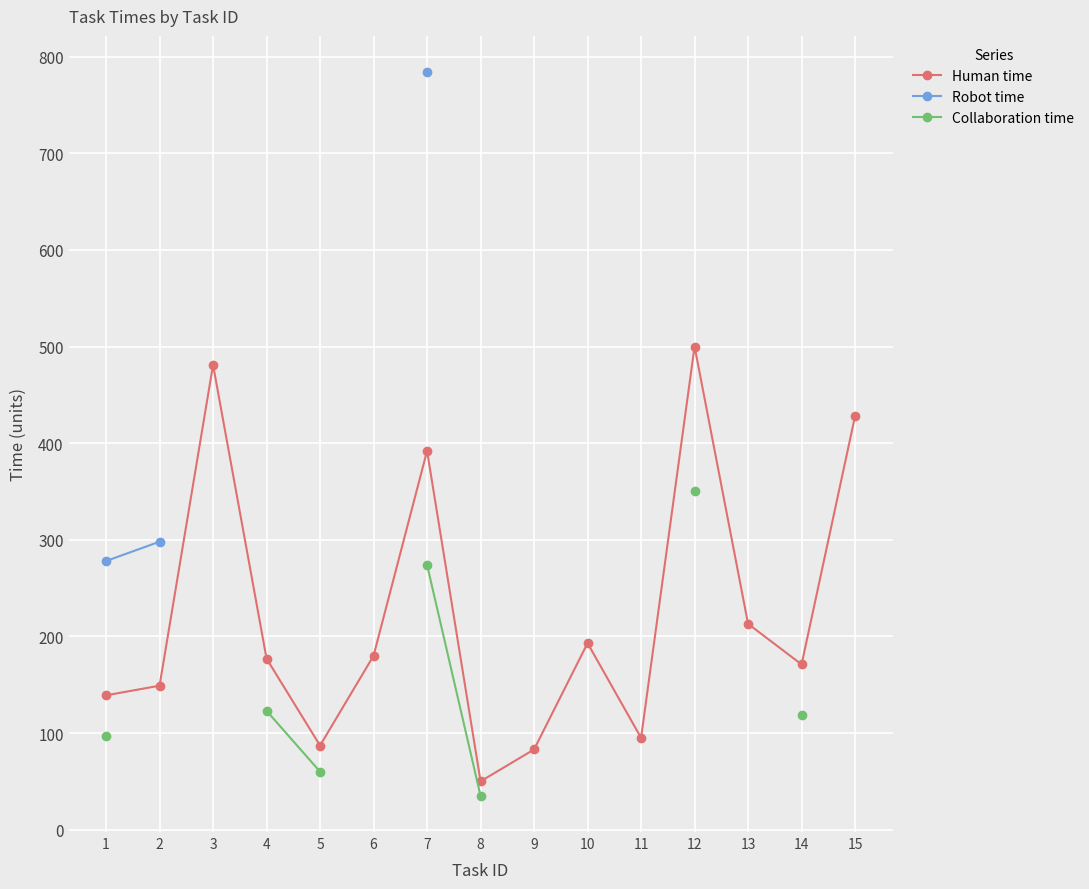

What is the maximum value for Human time?

500